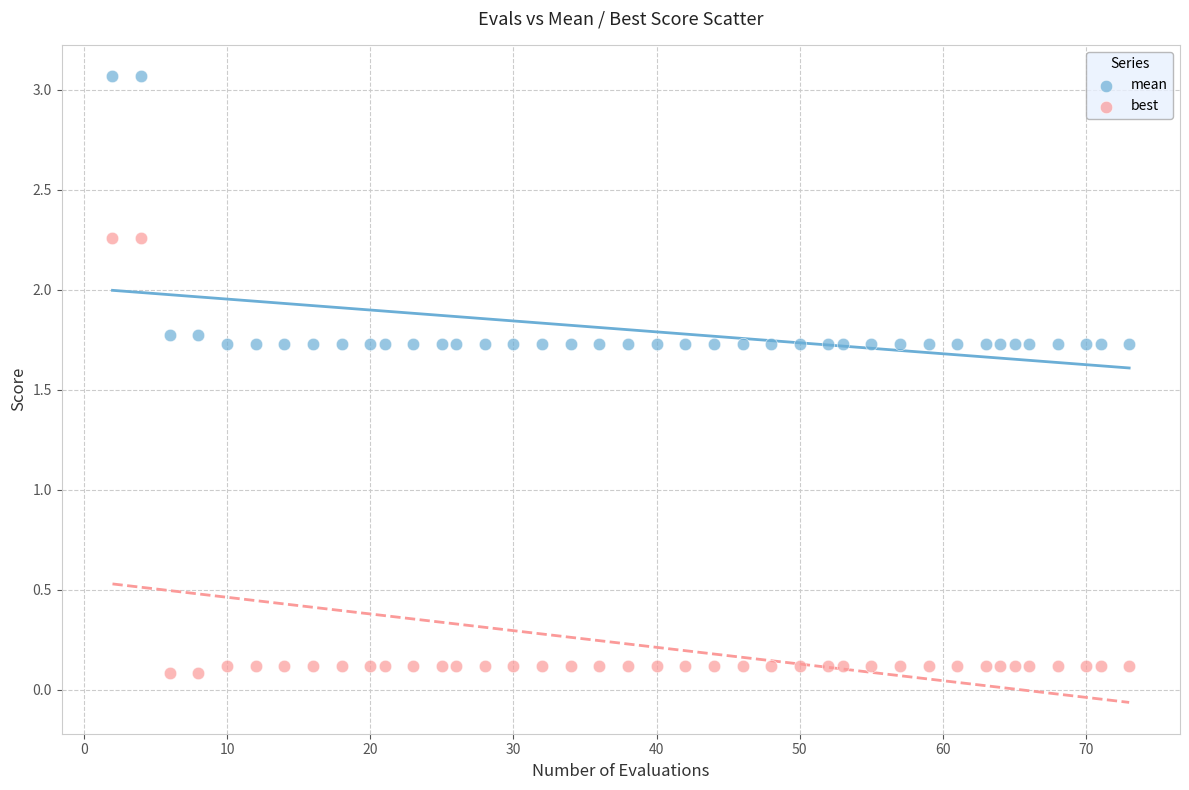

Which series has the largest Y range (max minus min)?

best